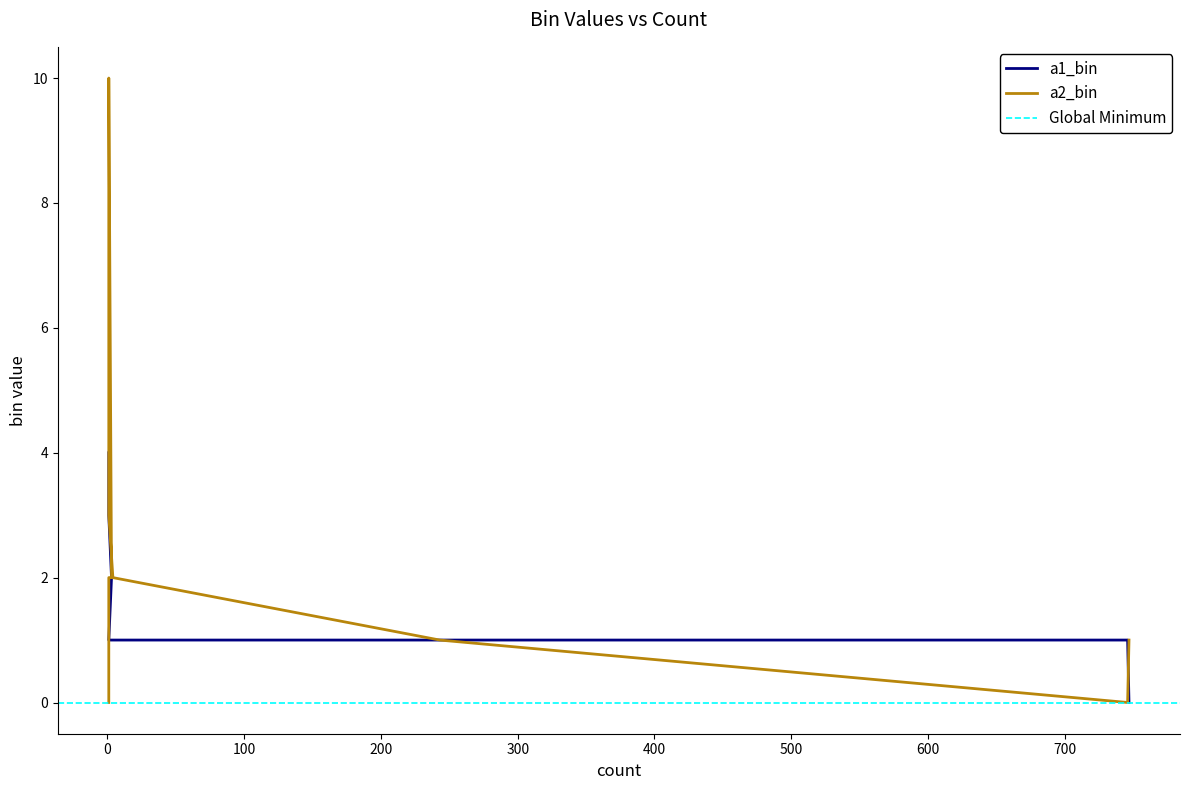

Which has a higher value, 243 or 1?

1